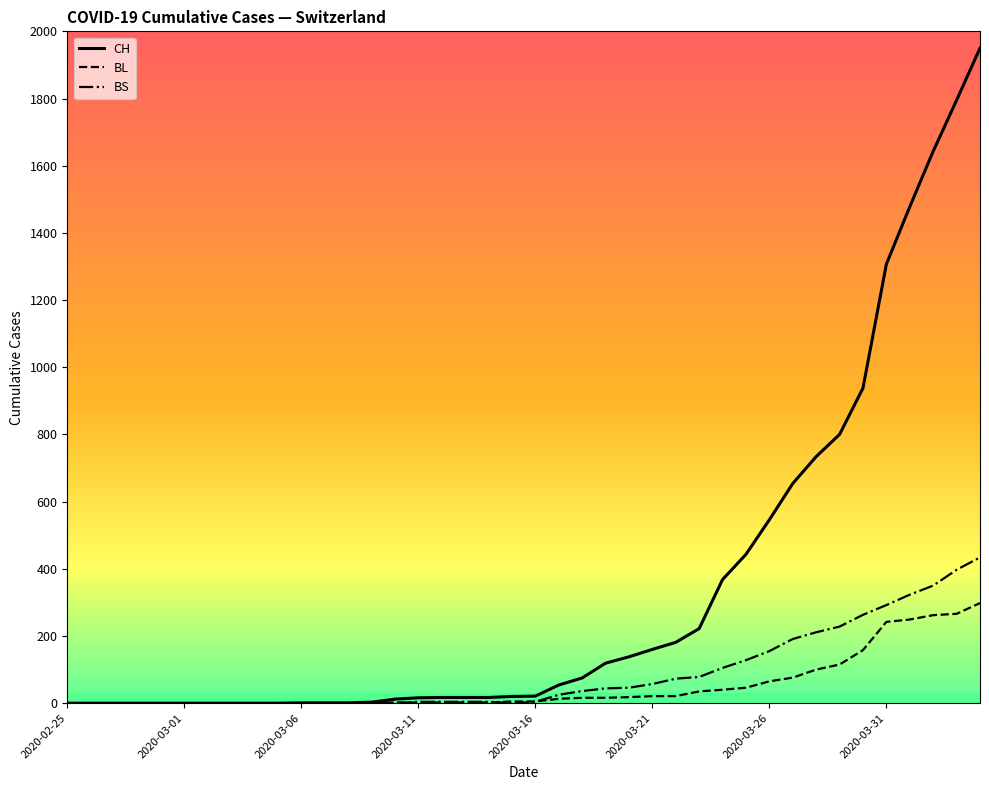

Which series has the widest spread of values?

CH